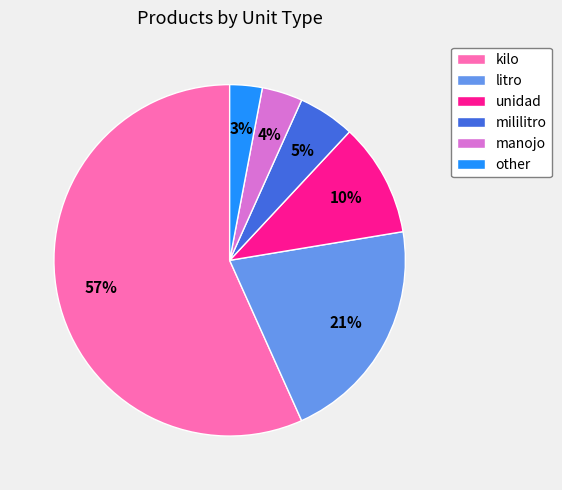

Between kilo and mililitro, which is larger?

kilo